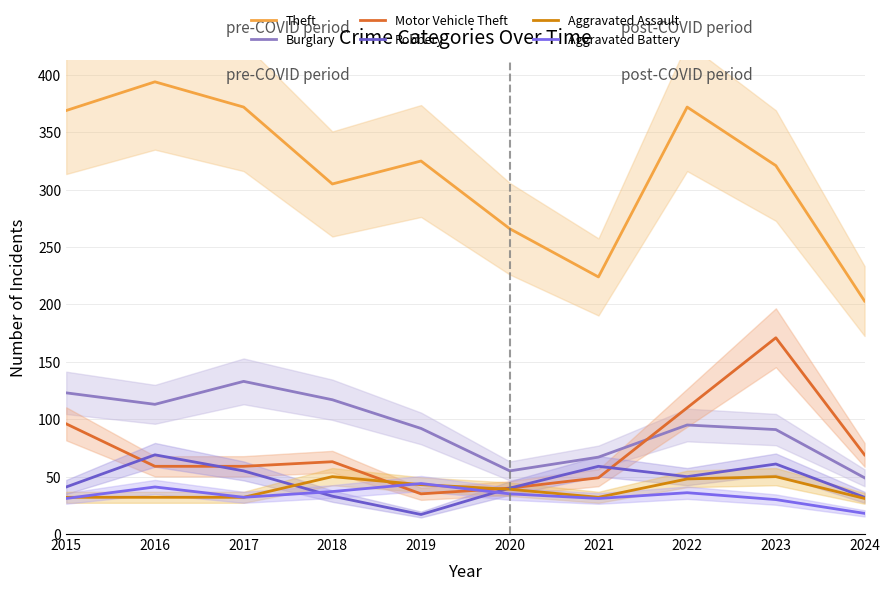

Reading left to right, what are all the values shown in this chart?

Theft: 369	394	372	305	325	266	224	372	321	203
Burglary: 123	113	133	117	92	55	67	95	91	49
Motor Vehicle Theft: 96	59	59	63	35	40	49	110	171	69
Robbery: 41	69	55	33	17	40	59	50	61	32
Aggravated Assault: 32	32	32	50	43	39	32	48	50	31
Aggravated Battery: 31	41	32	37	44	35	31	36	30	18